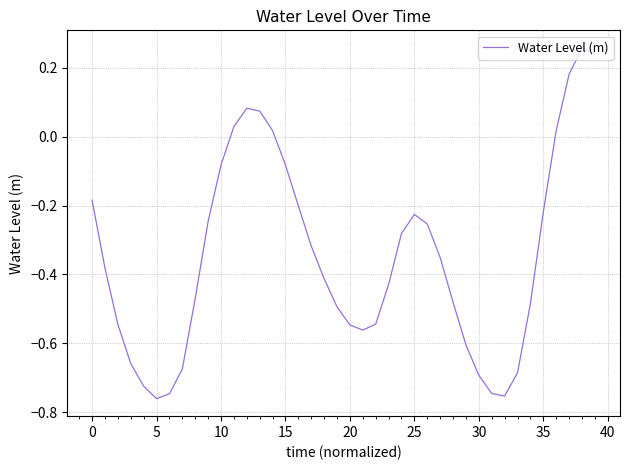

What is the difference between the maximum and minimum values?

1.0